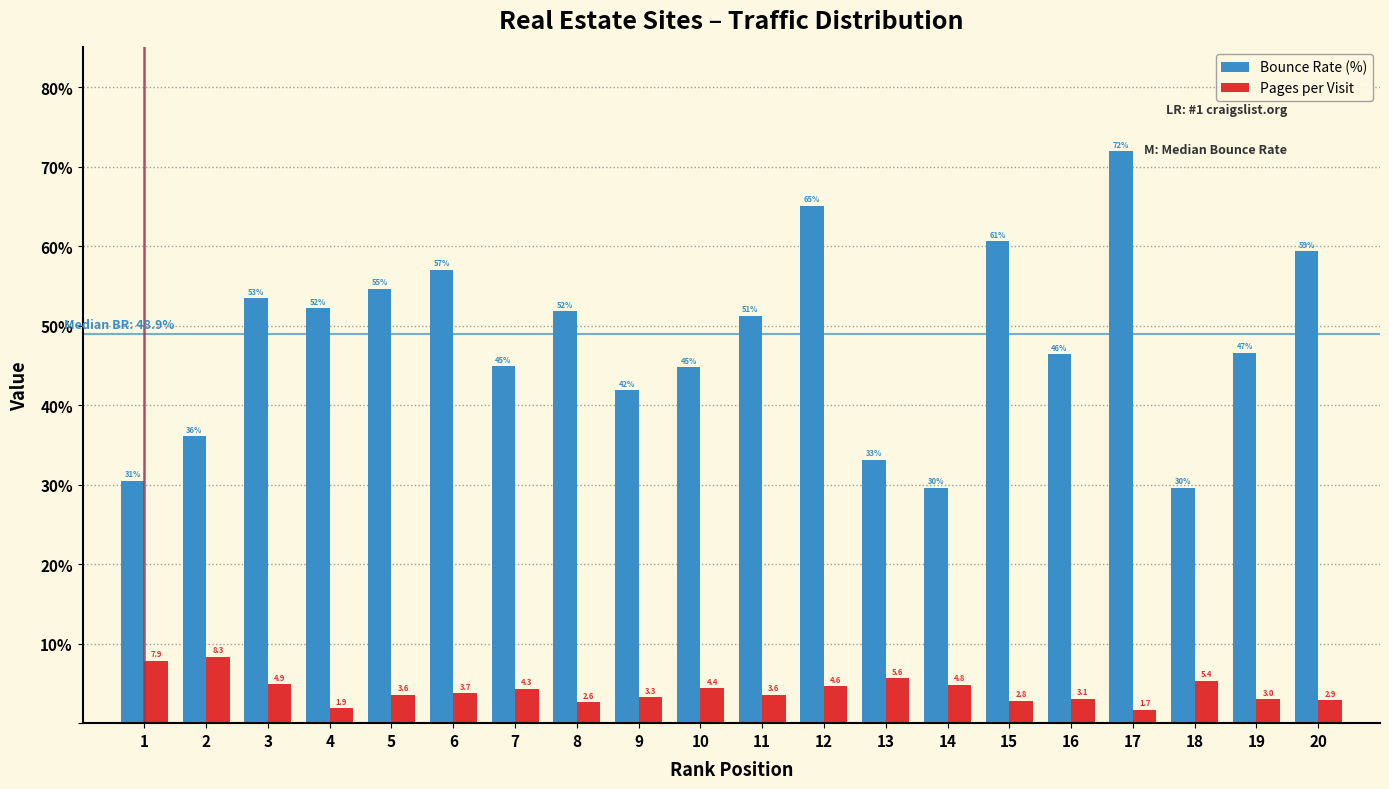

Which category has the lowest value across all series?

17